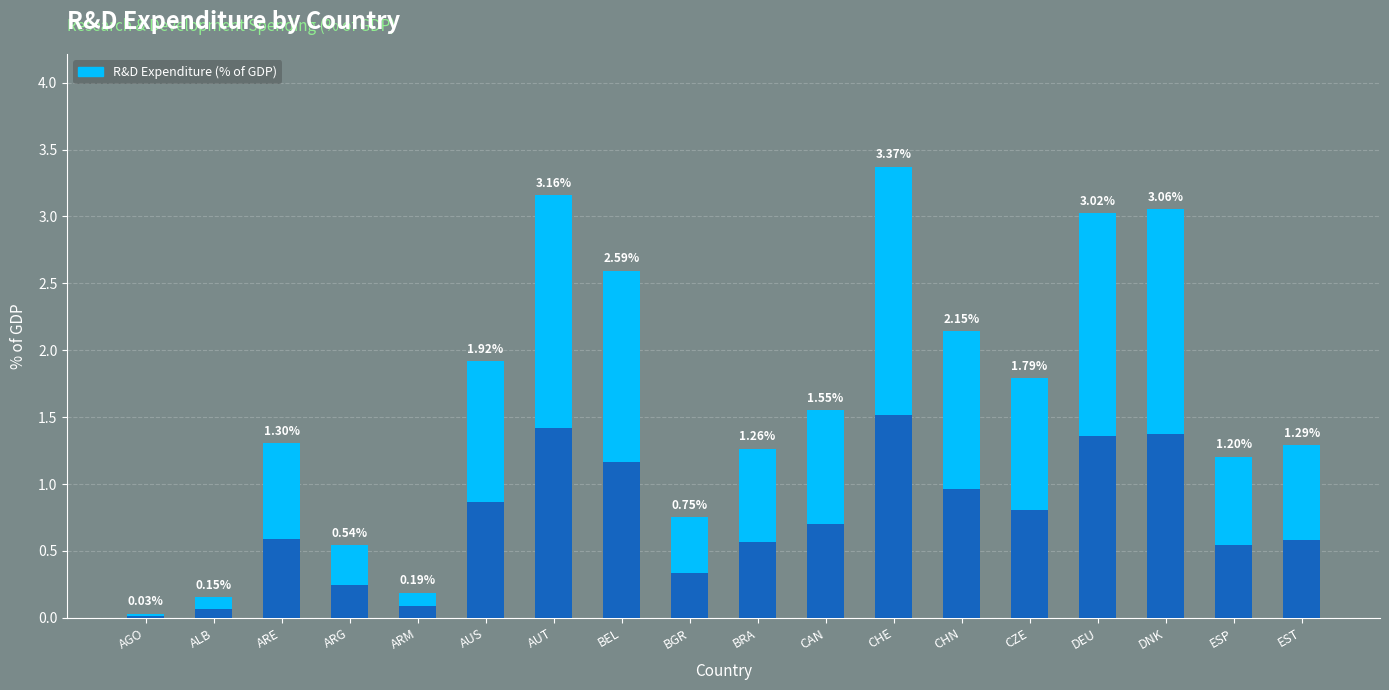

Which category has the highest value across all series?

CHE